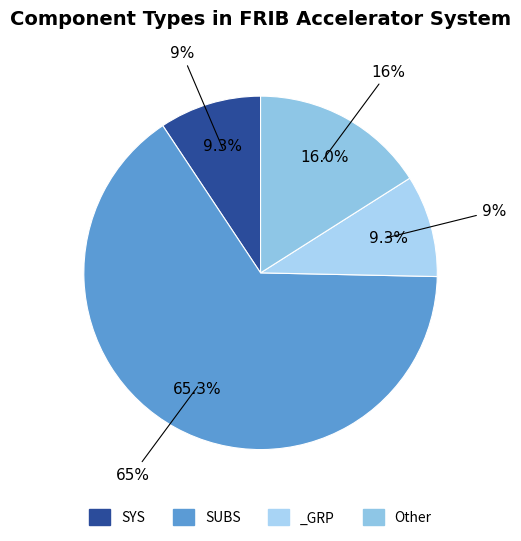

To the nearest percent, what is the difference between the _GRP and SUBS slice percentages?

56%